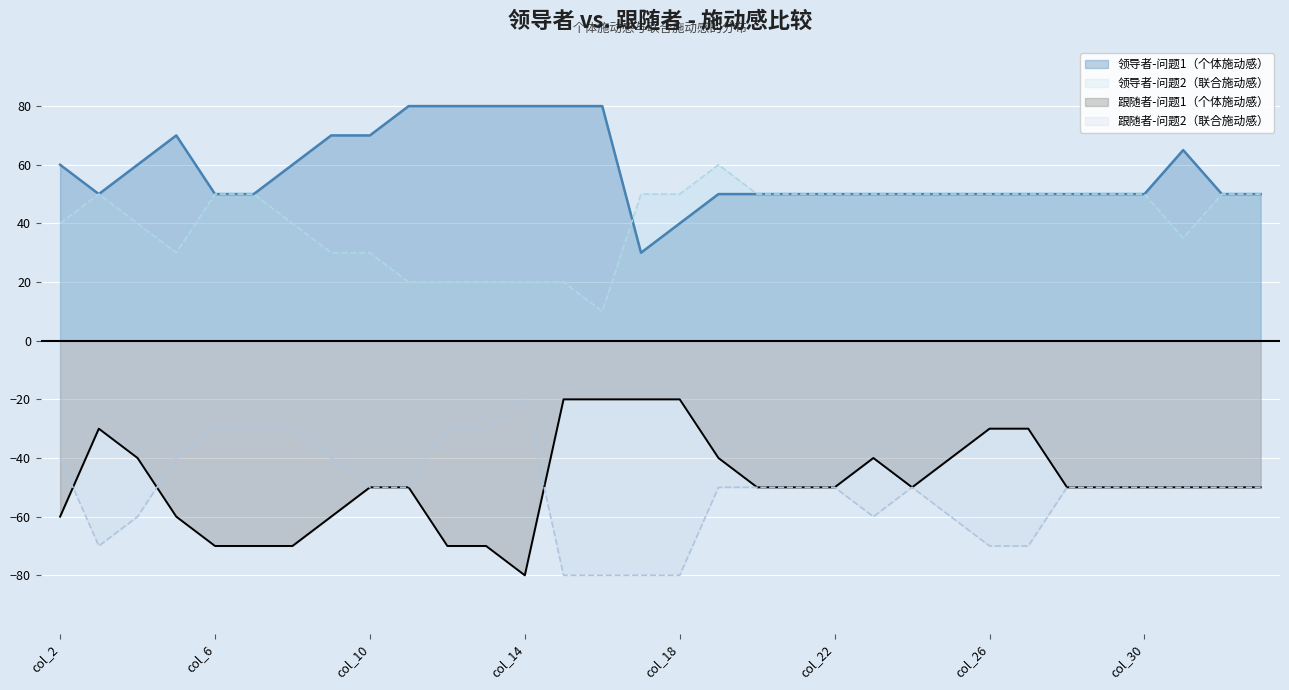

How many 领导者-问题2（联合施动感） values are between 30 and 50?

25